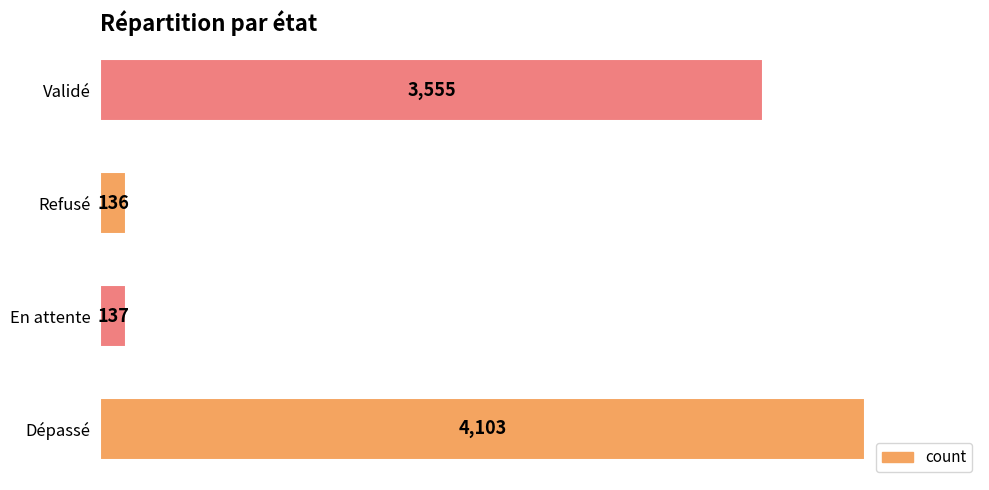

What is the greatest value displayed?

4103